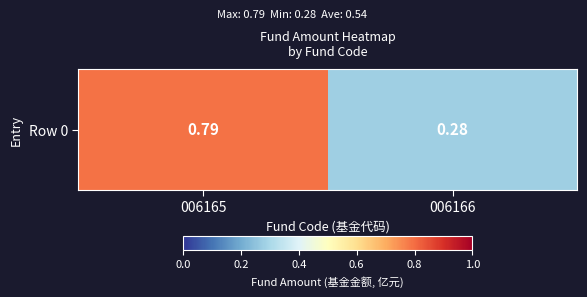

What value does the data have at 006165?

0.8